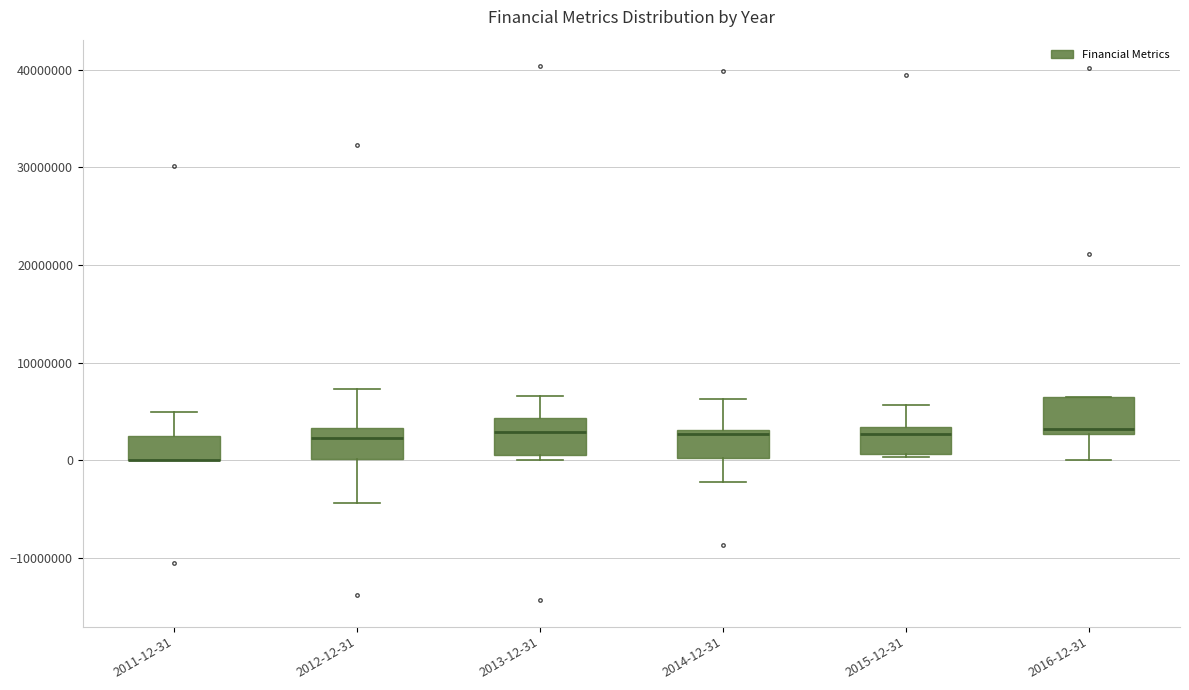

Reading left to right, transcribe this box plot: for each box, give where its median line is, the range the box spans, and where its two whiskers end, as read against the y-axis. The values are not printed on the chart, so give them approximately, as read against the axis.

2011-12-31: median 0 (drawn on the box's lower edge), box 0 to 3000000, whiskers 0 to 5000000
2012-12-31: median 2000000, box 0 to 3000000, whiskers -4000000 to 7000000
2013-12-31: median 3000000, box 1000000 to 4000000, whiskers 0 to 7000000
2014-12-31: median 3000000 (just below the box's upper edge), box 0 to 3000000, whiskers -2000000 to 6000000
2015-12-31: median 3000000 (just below the box's upper edge), box 1000000 to 3000000, whiskers 0 to 6000000
2016-12-31: median 3000000 (just above the box's lower edge), box 3000000 to 7000000, whiskers 0 to 7000000